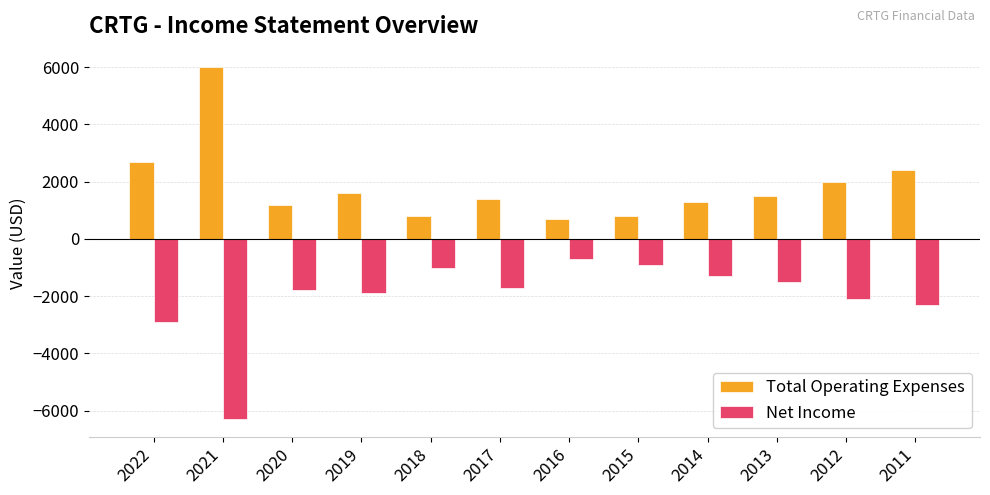

True or false: Net Income has a value of -802 at 2020.

False